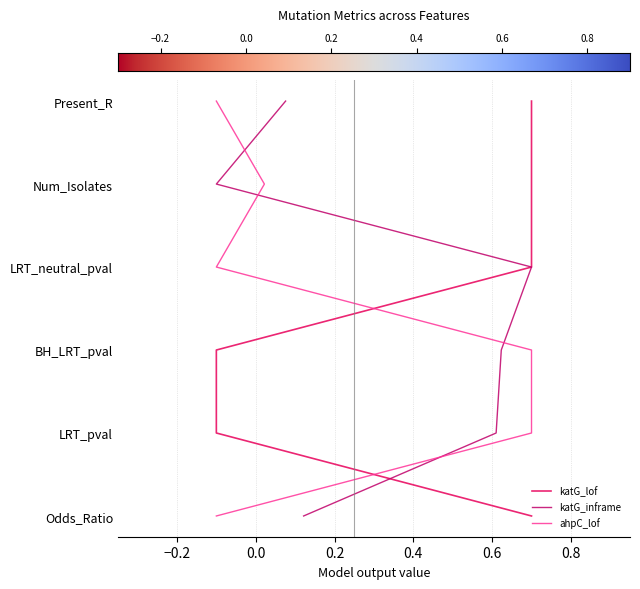

The value of ahpC_lof at 0.4 is 3. True or false?

True